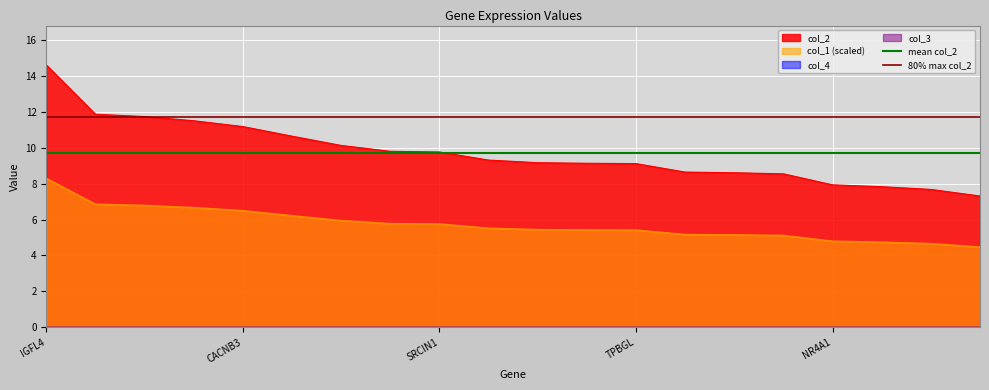

How many lines are shown in the chart?

2